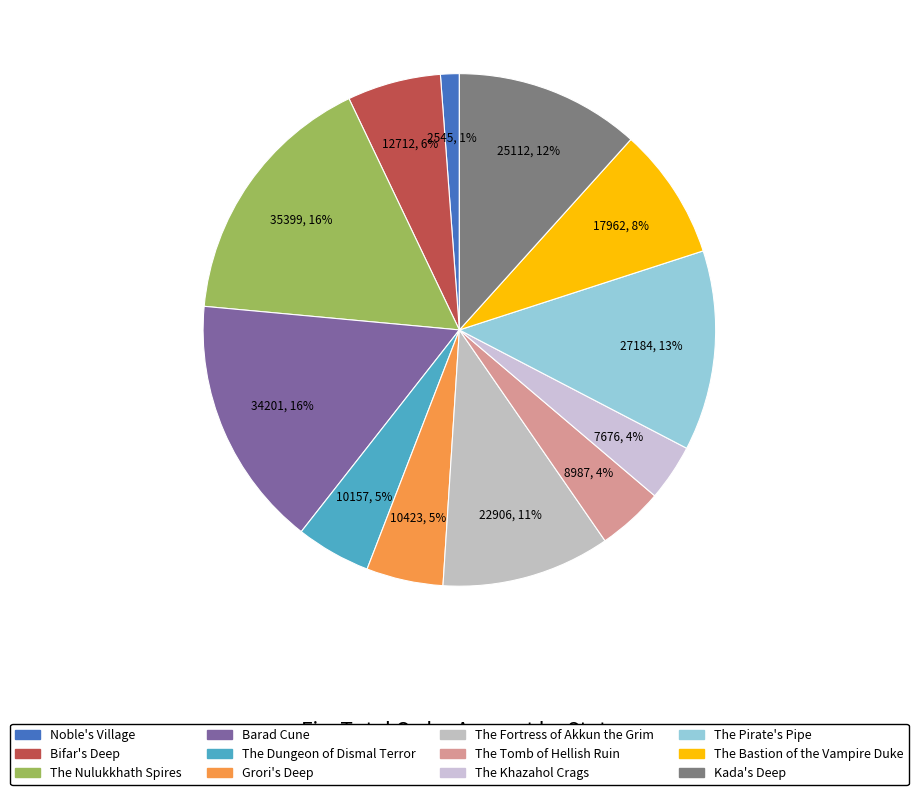

Count the number of slices in the pie.

12